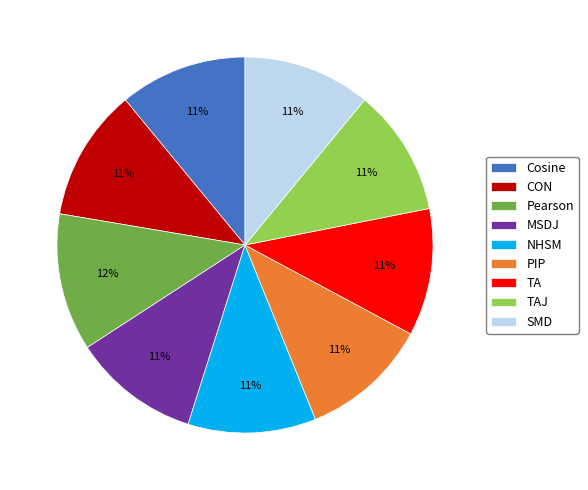

Does TAJ account for over 50% of the chart?

No